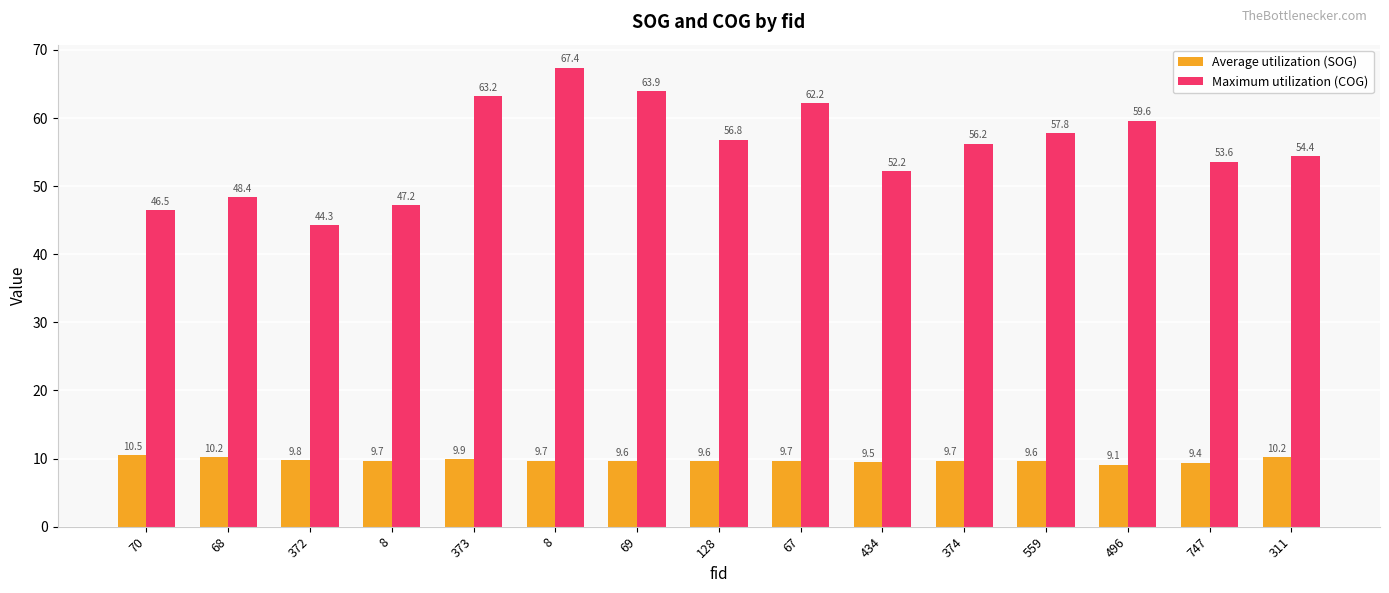

Count the number of data series in this chart.

2